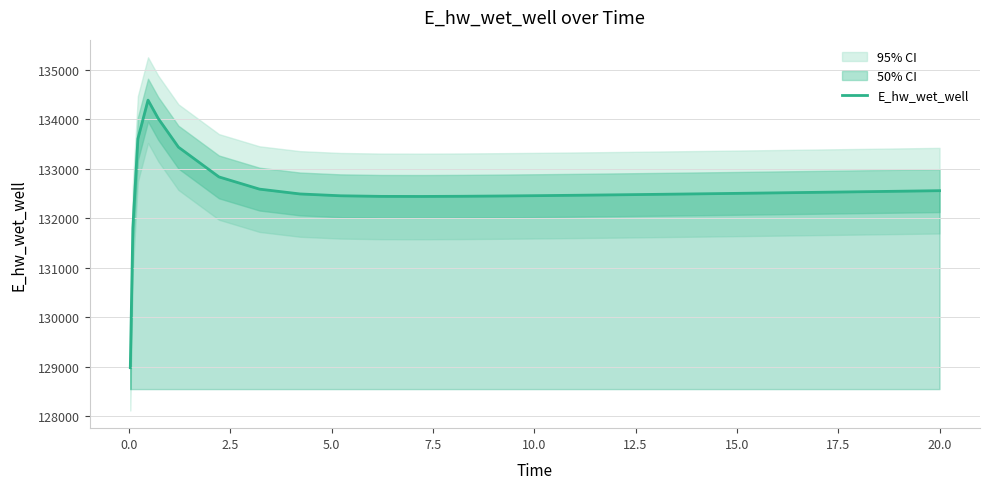

What is the minimum value for E_hw_wet_well?

128980.7